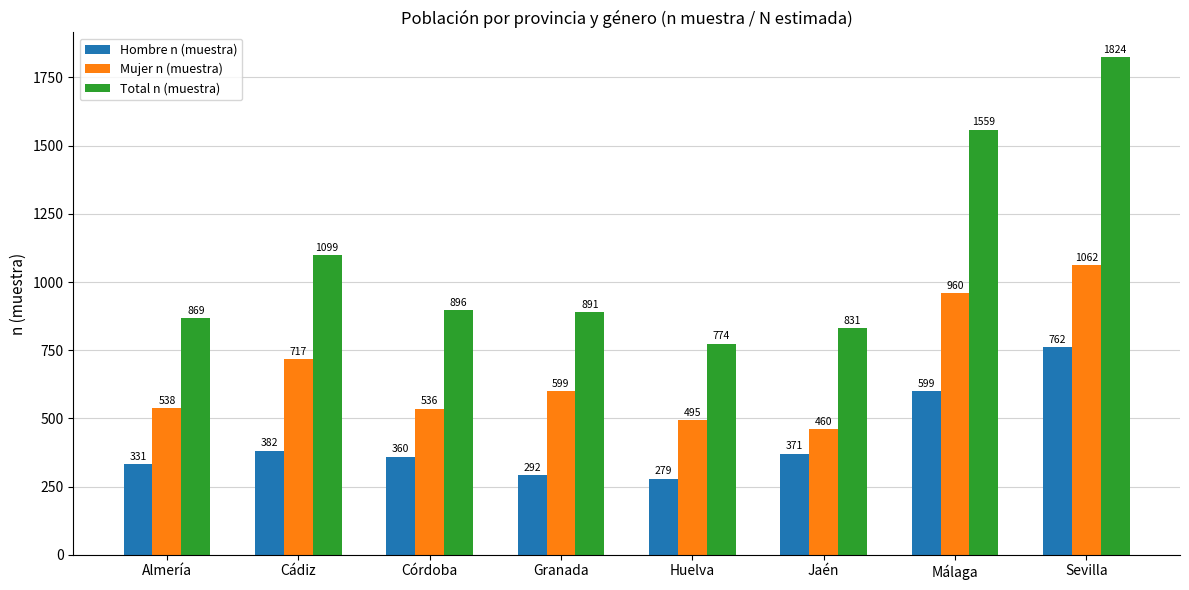

Is the value of Total n (muestra) at Sevilla greater than the value of Hombre n (muestra) at Almería?

Yes